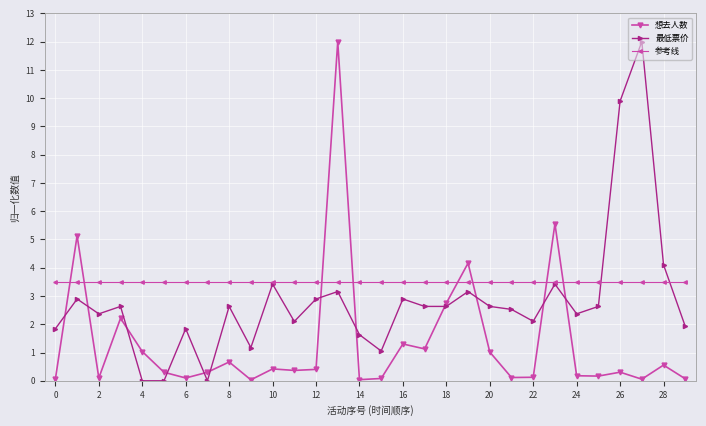

What is the greatest value displayed?

12.0